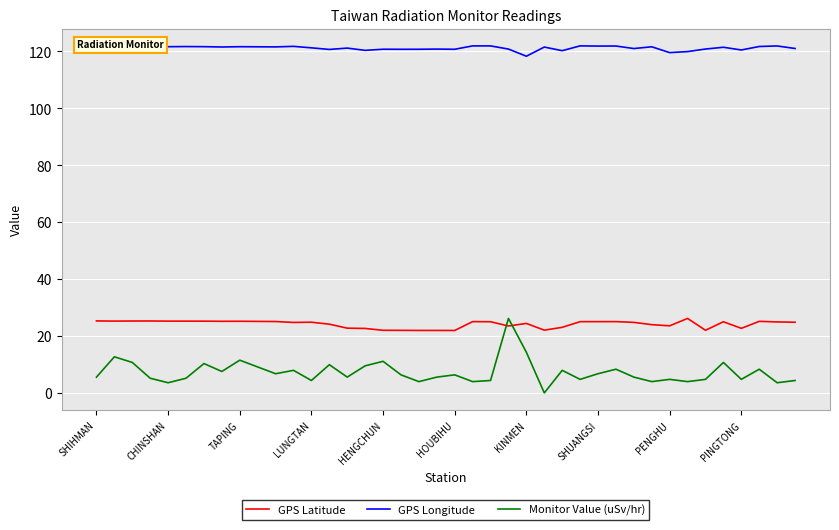

In Monitor Value (uSv/hr), how many points are higher than both neighbors (excluding endpoints)?

13